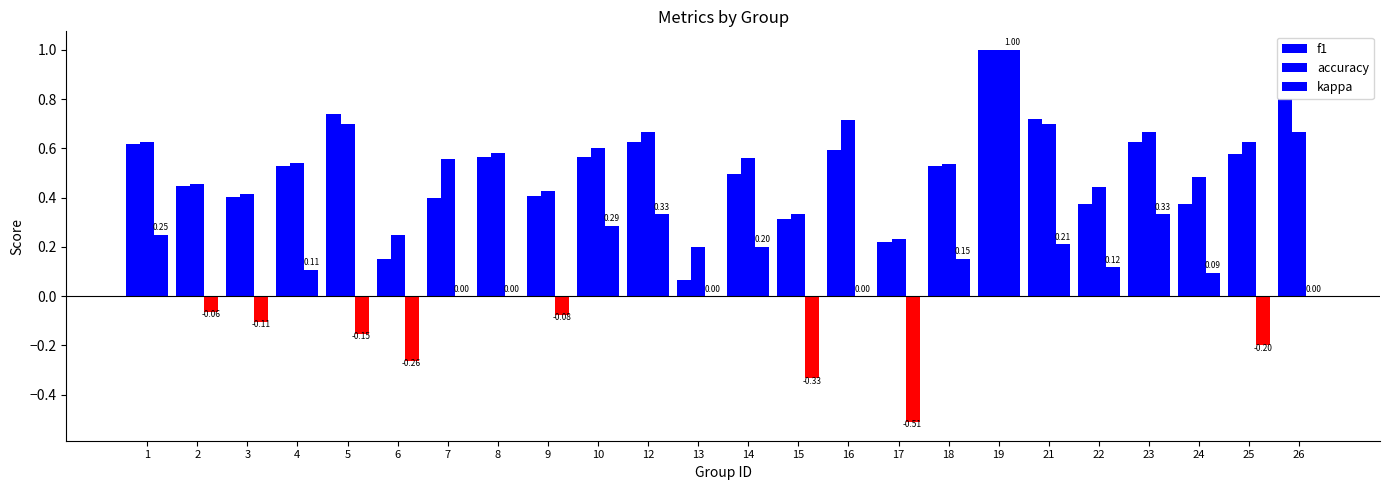

What is the average value of the accuracy series?

0.5